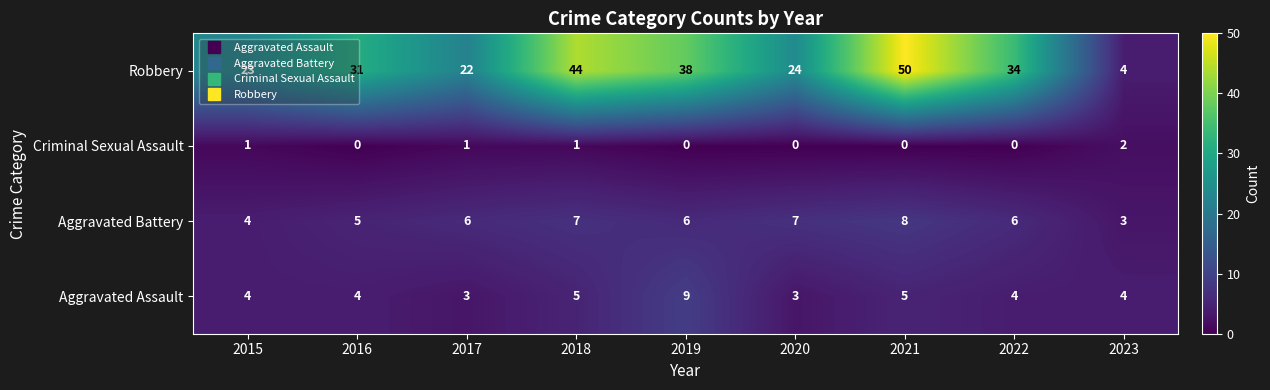

What is the sum of the Aggravated Assault values at 2016 and 2018?

9